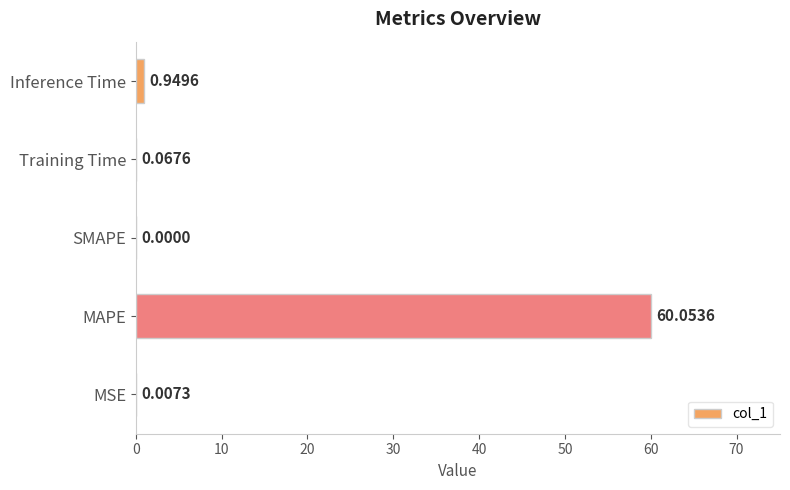

What is the sum of all values?

61.1